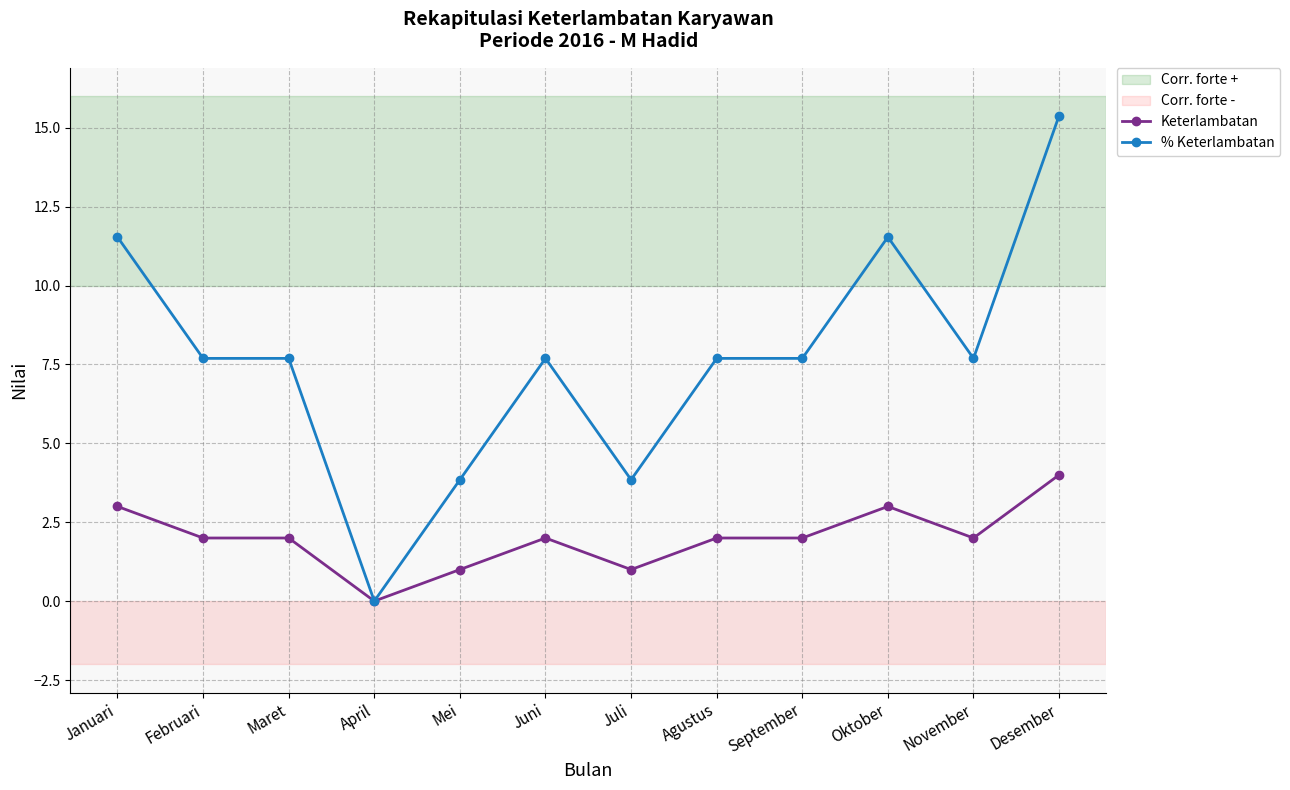

What position from the left is Maret?

3